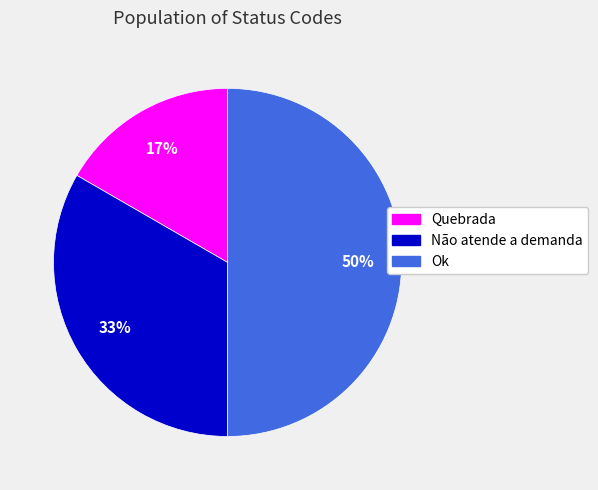

How many segments does this pie chart have?

3